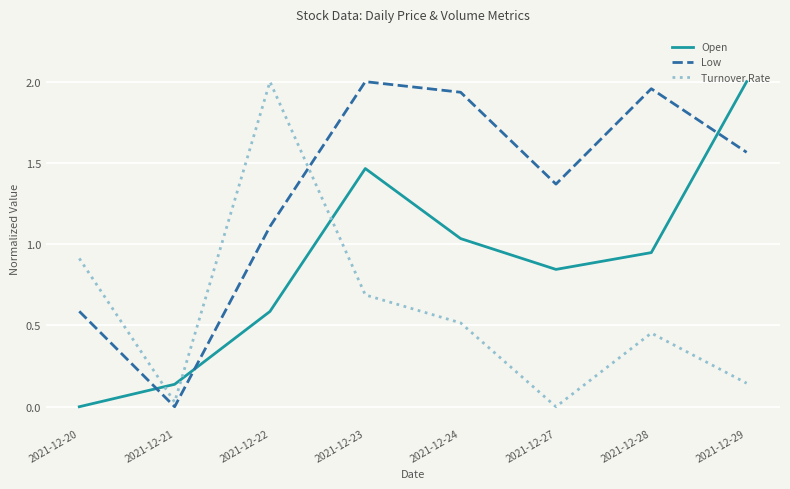

How many lines are shown in the chart?

3